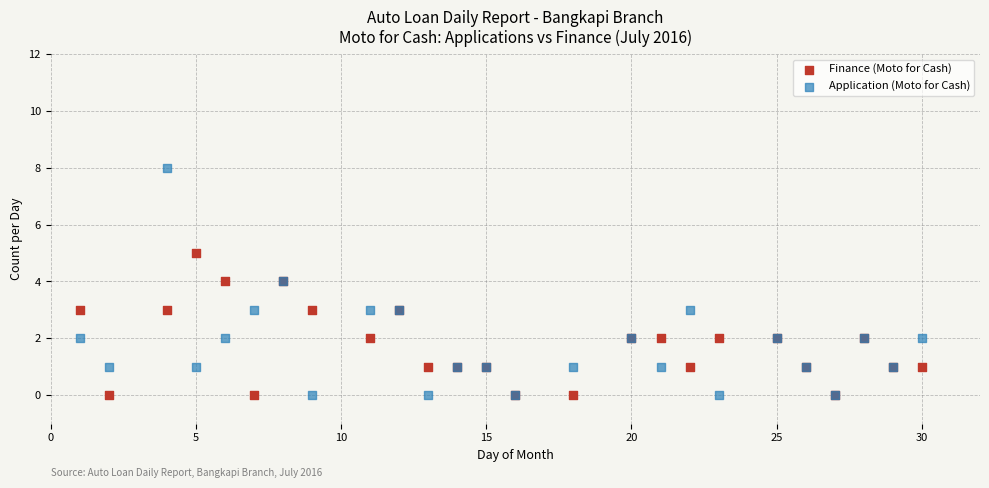

Which series has the widest spread of Y values?

Application (Moto for Cash)